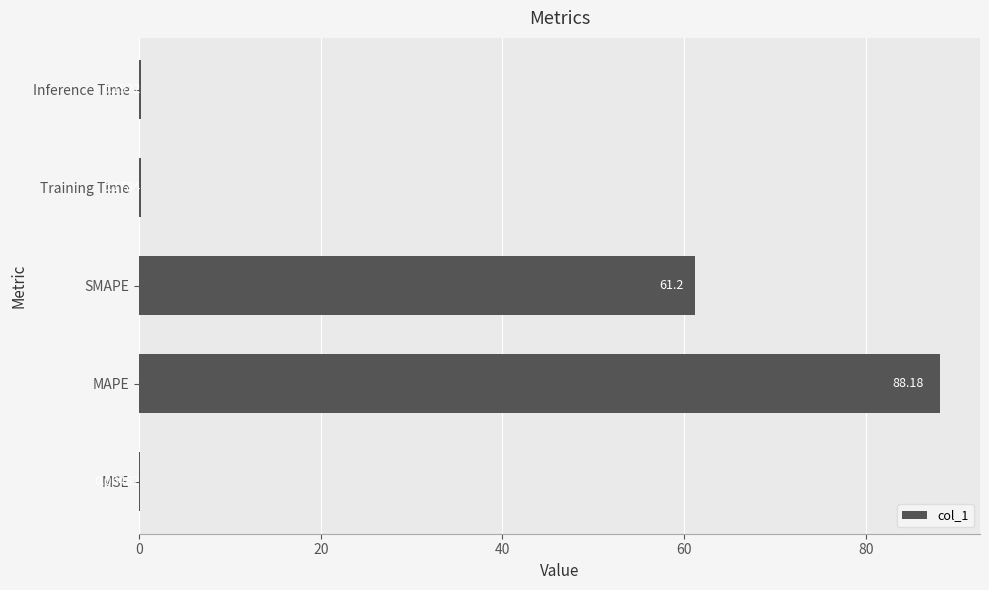

What is the change in value from MAPE to Inference Time?

-88.0